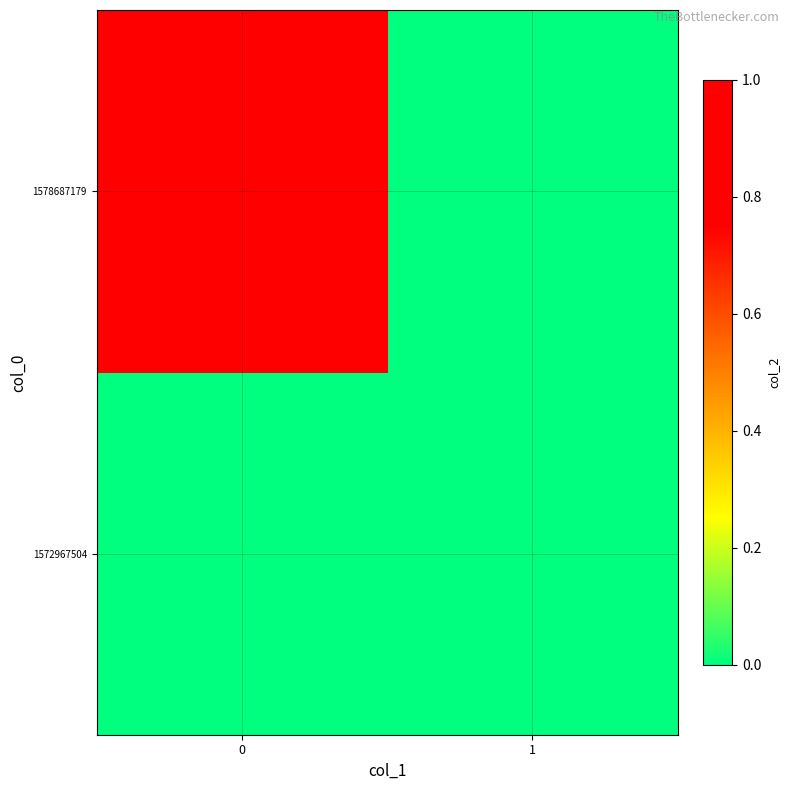

Reading left to right, extract all data points from this chart.

1572967504: 0=0	1=0
1578687179: 0=1	1=0